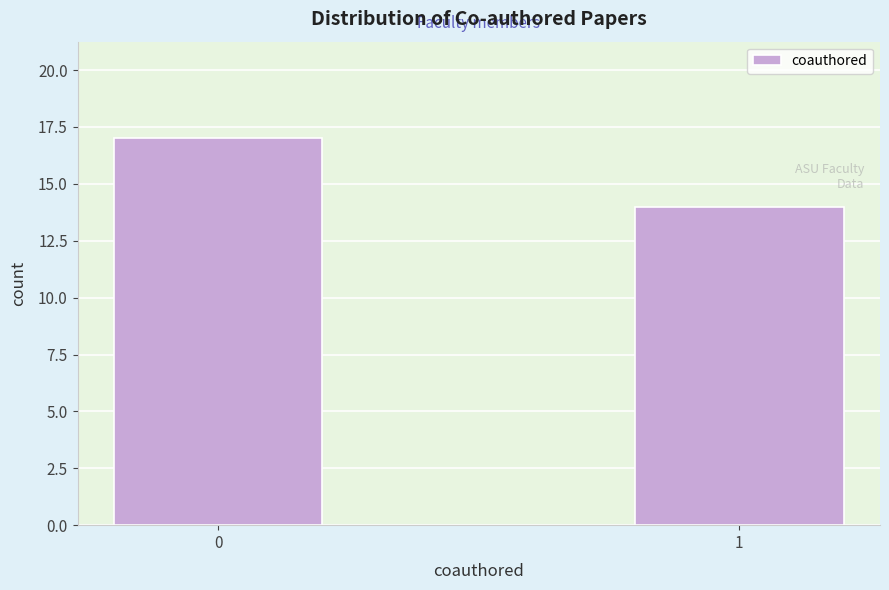

Reading left to right, extract all data points from this chart.

17	14